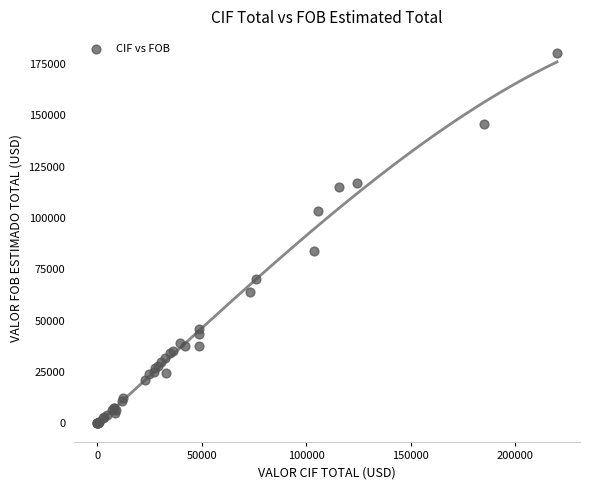

What Y value in the scatter plot is closest to 90224?

83951.6